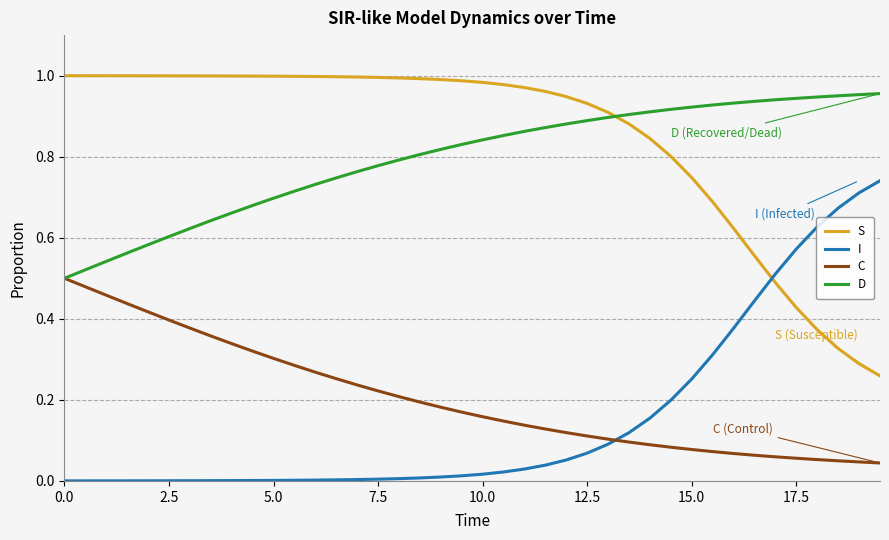

True or false: D and I intersect in this chart.

False